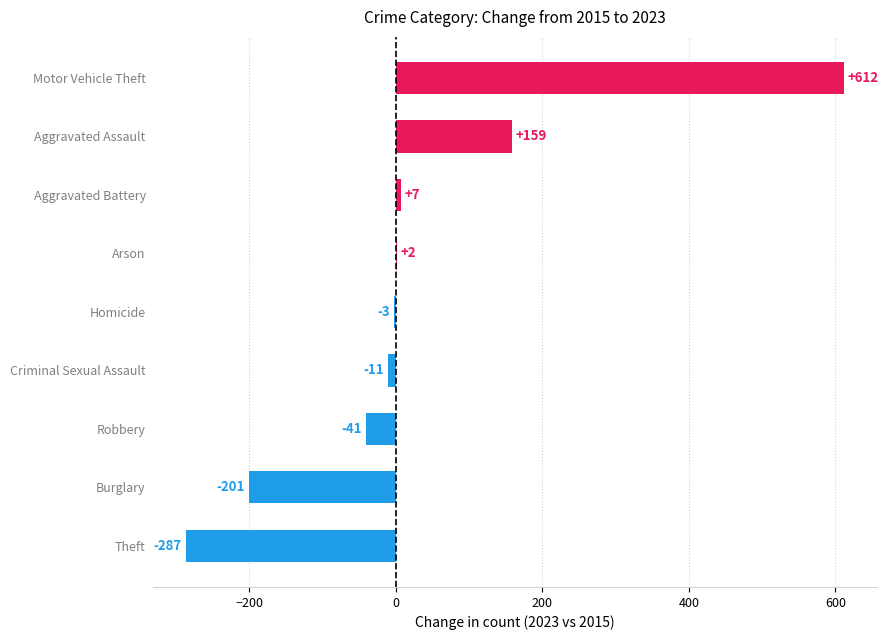

Which has a higher value, Motor Vehicle Theft or Theft?

Motor Vehicle Theft